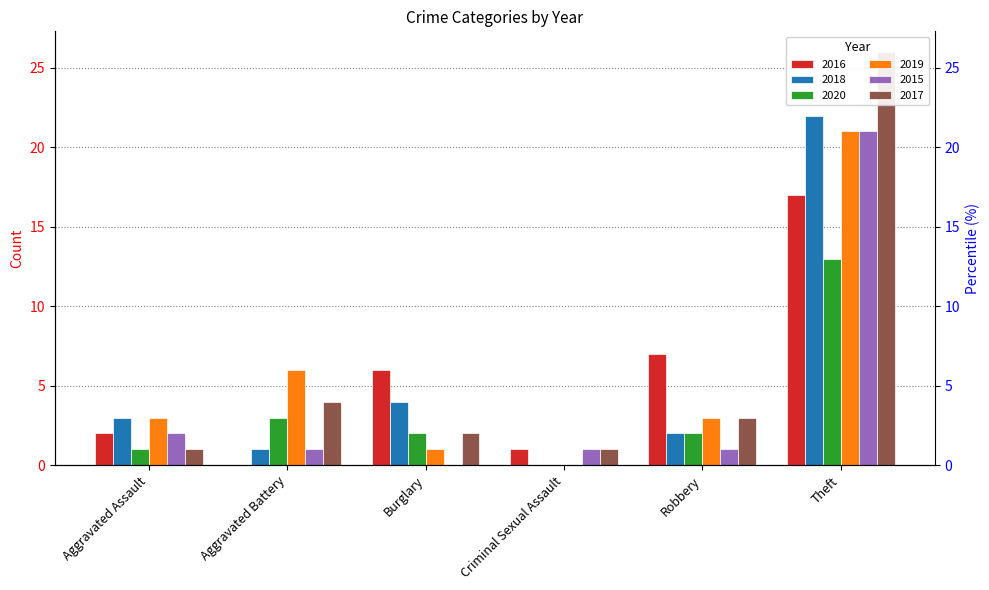

How many values in the 2018 series are below 3?

3